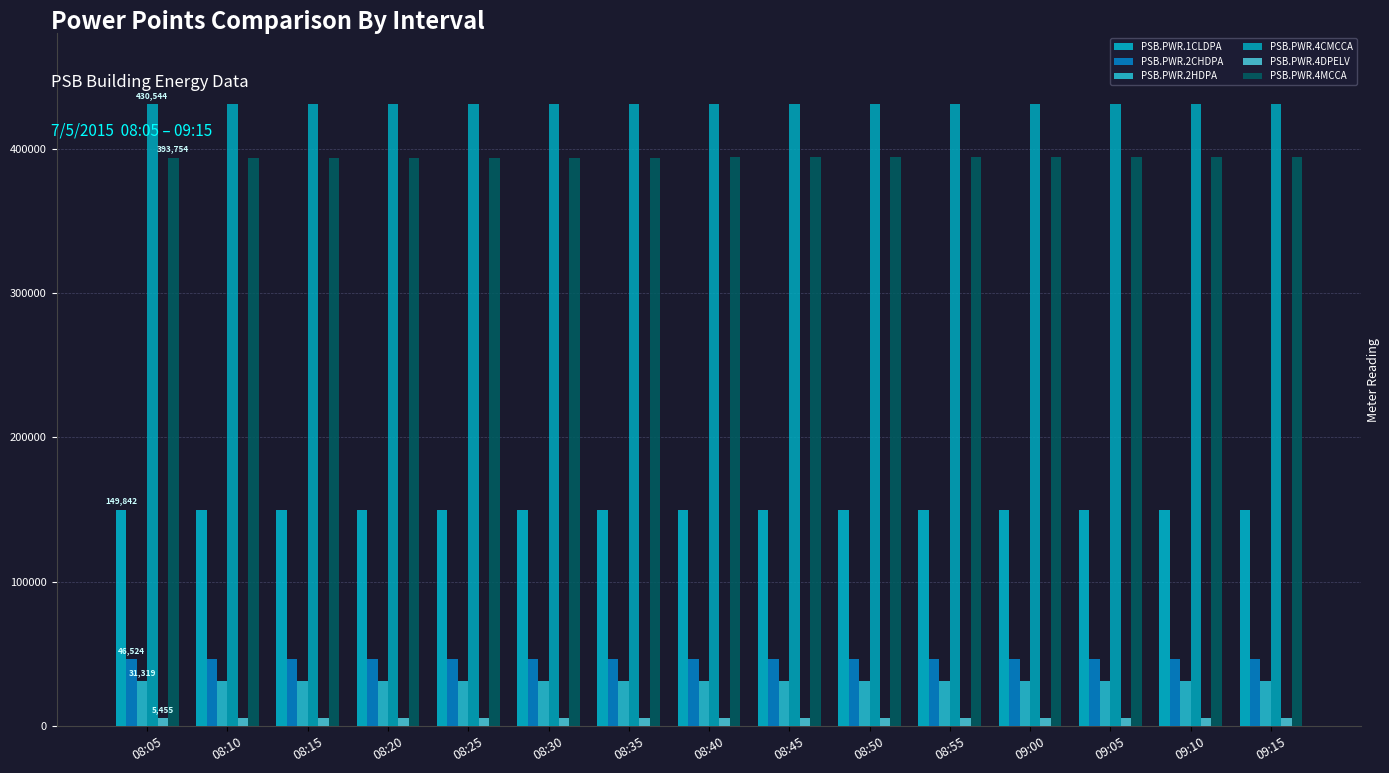

What position from the right is 08:55?

5